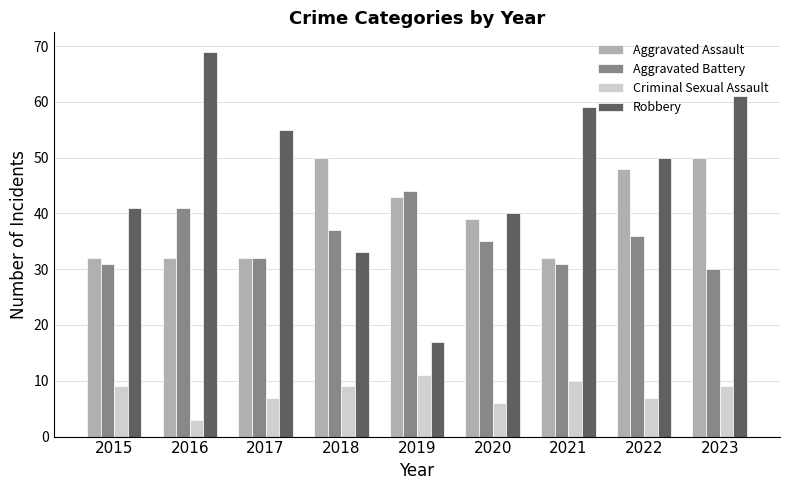

True or false: Robbery has a value of 41 at 2015.

True